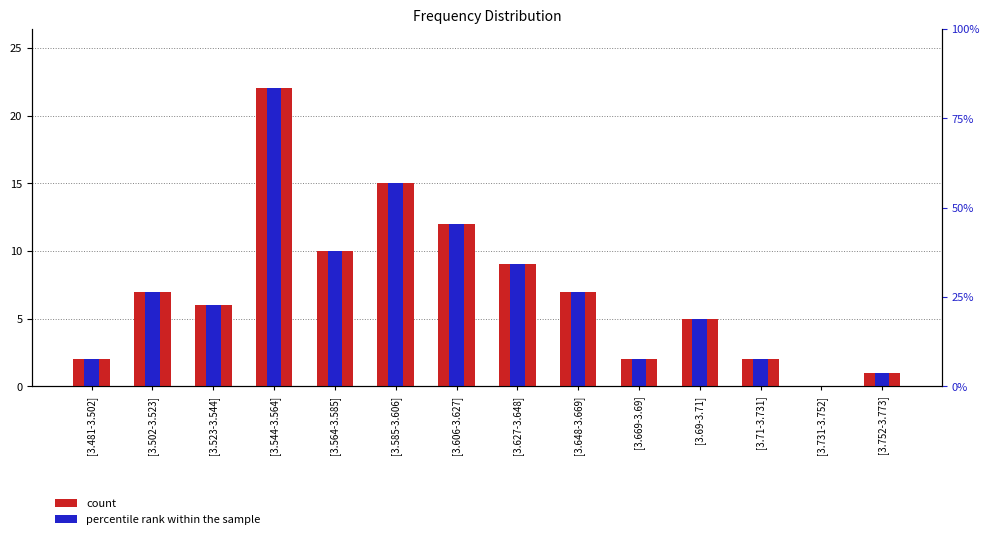

Reading left to right, extract all data points from this chart.

count: 2	7	6	22	10	15	12	9	7	2	5	2	0	1
percentile rank within the sample: 2	7	6	22	10	15	12	9	7	2	5	2	0	1